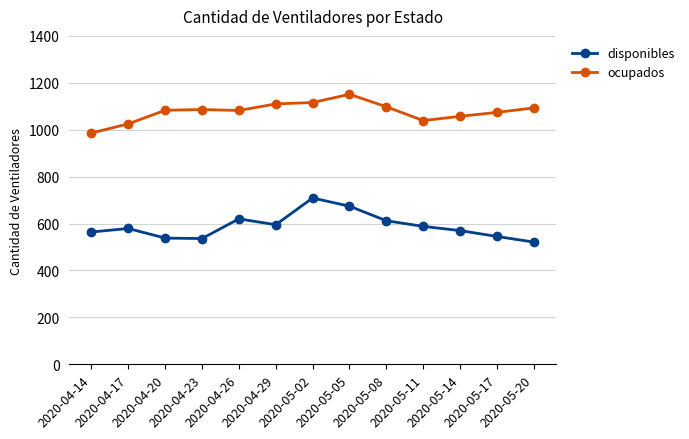

Is the value of ocupados at 2020-04-23 greater than the value of disponibles at 2020-04-23?

Yes